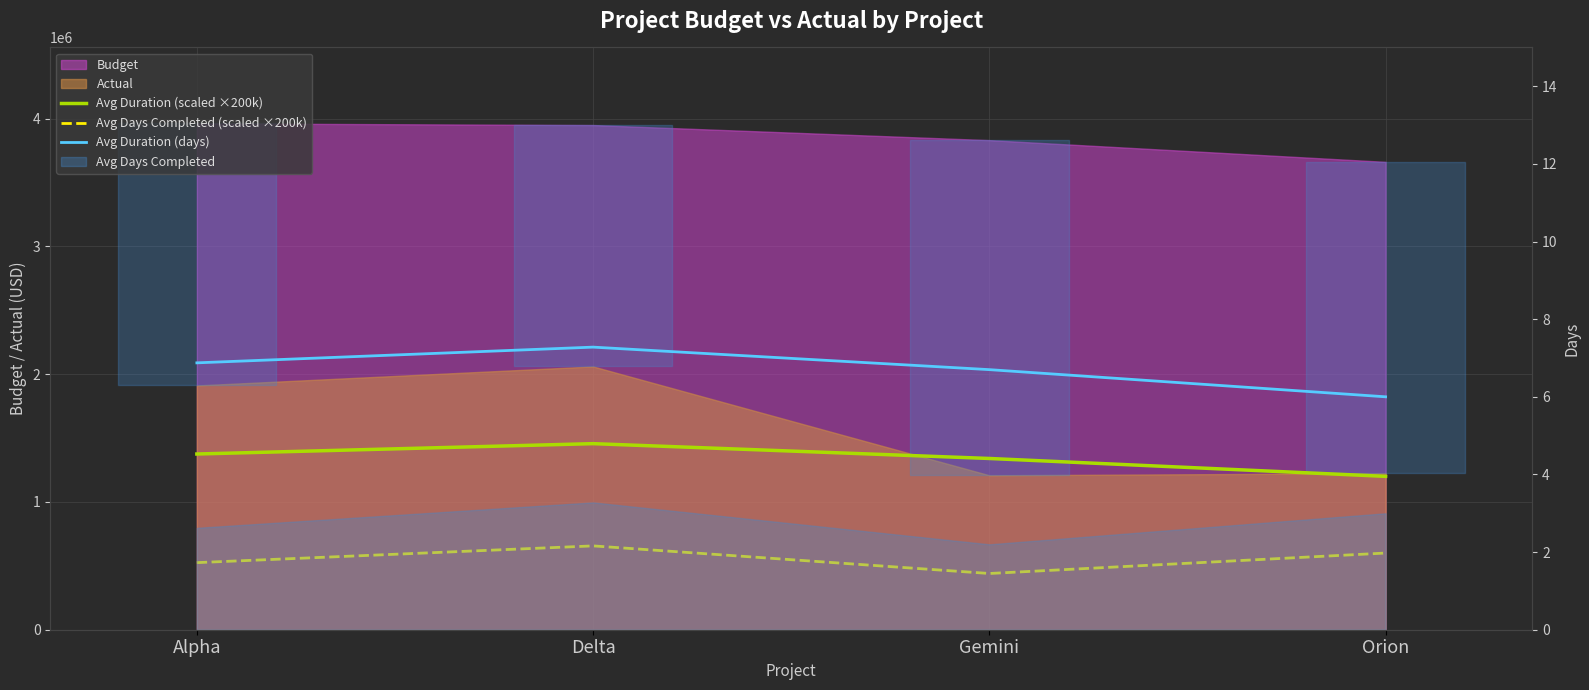

How many Avg Duration (scaled ×200k) values are between 1340000 and 1456000?

3